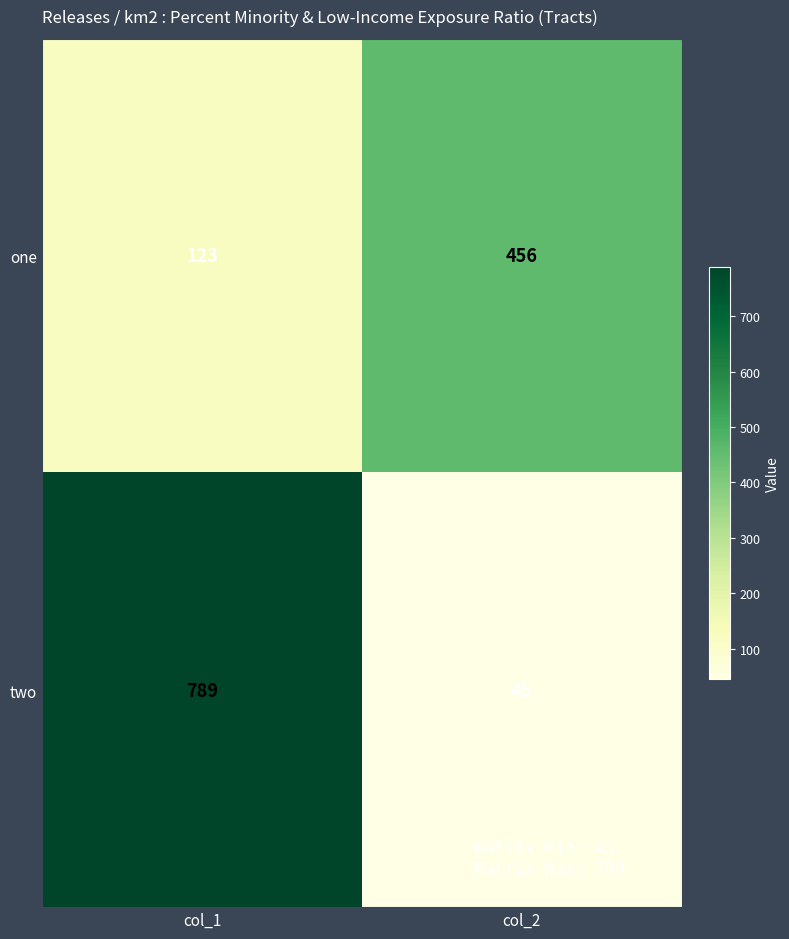

What is the average value of the one series?

290